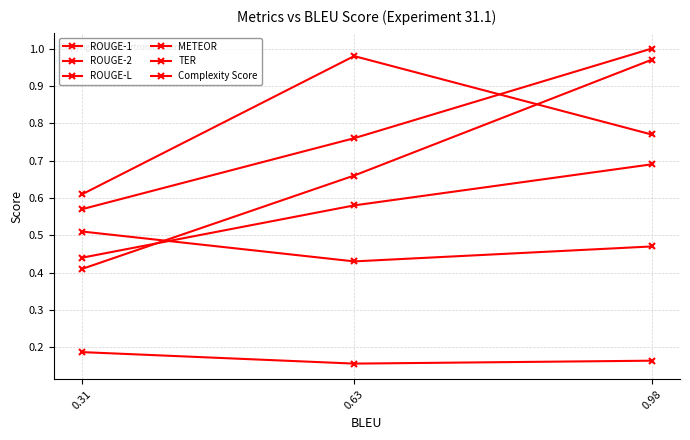

What is the approximate value of ROUGE-2 at 0.63?

0.7